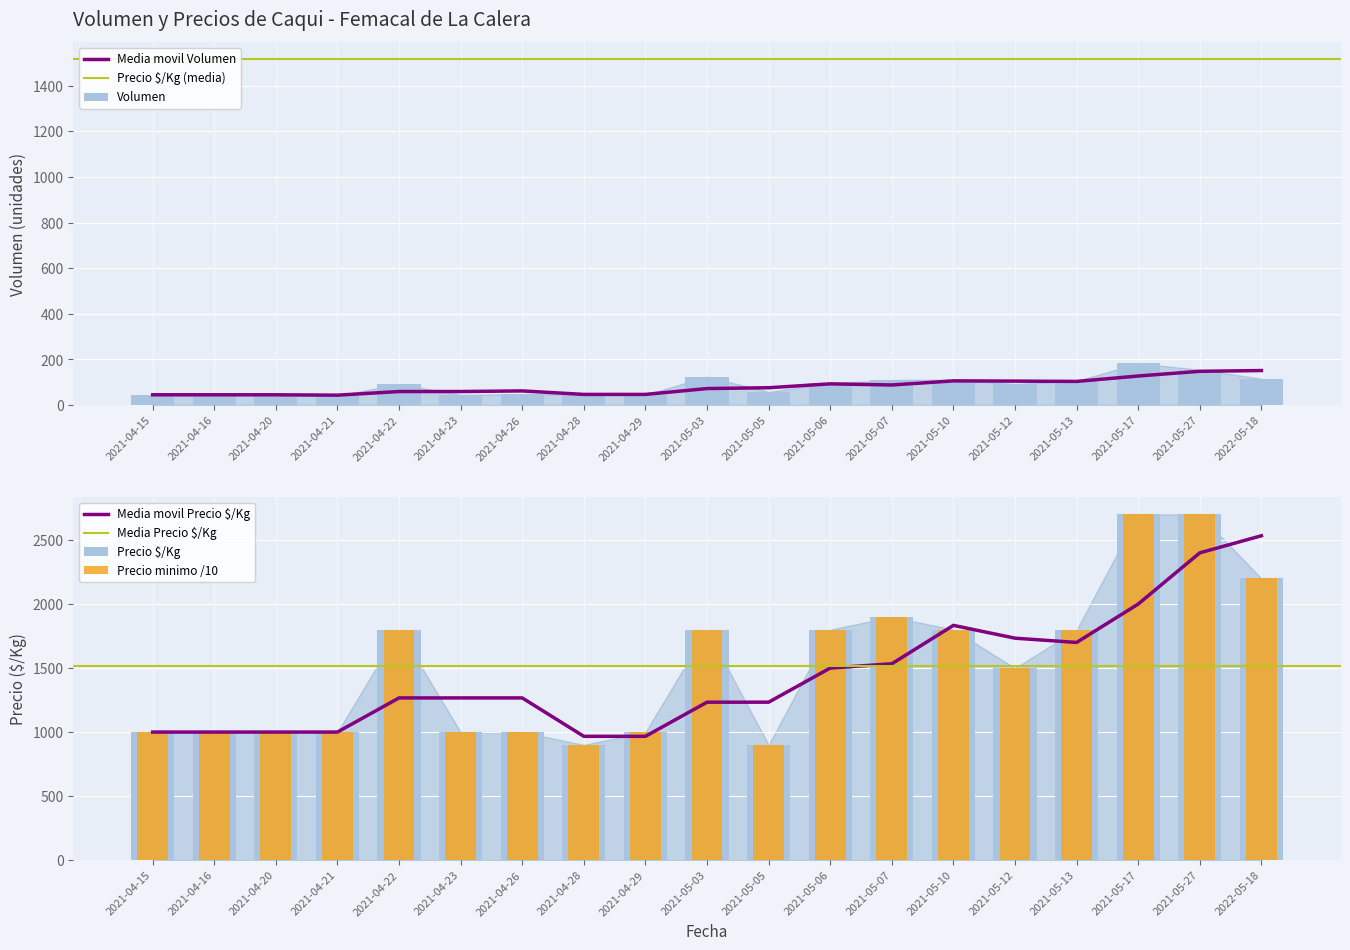

What is the difference between the Precio minimo values at 2021-05-07 and 2021-04-15?

900